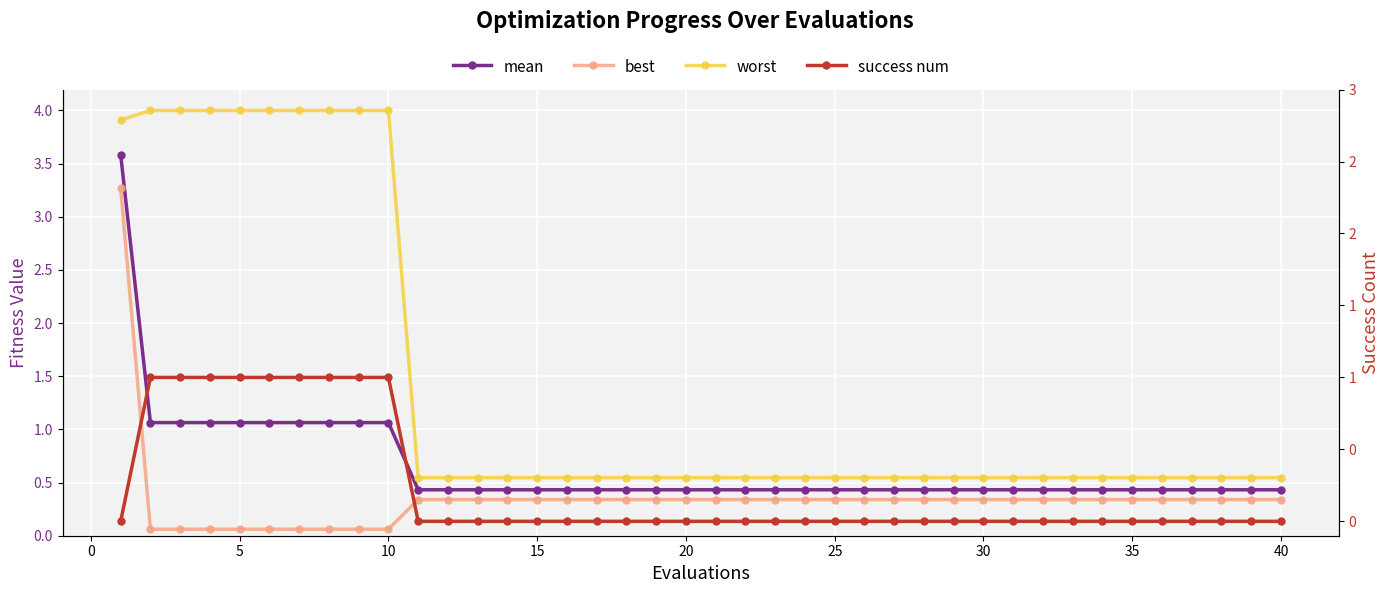

True or false: mean and worst intersect in this chart.

False